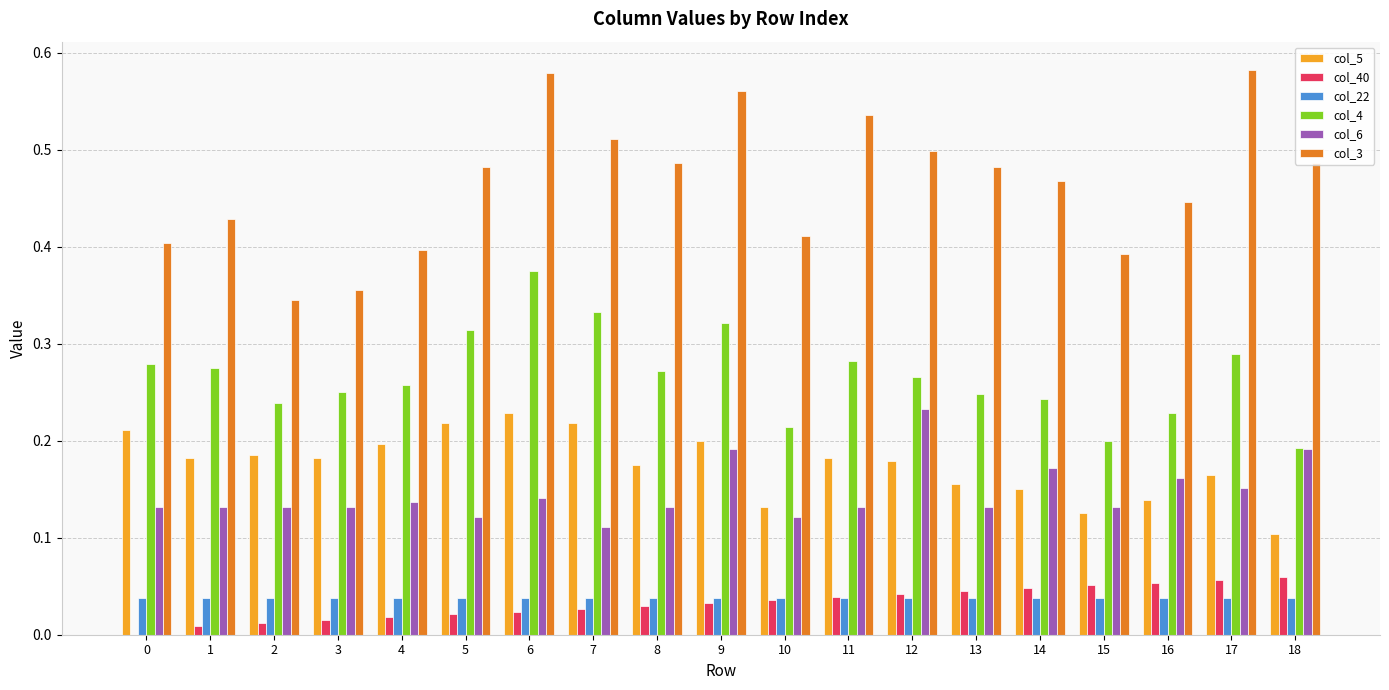

The col_3 series shows 0.9 at 11. True or false?

False